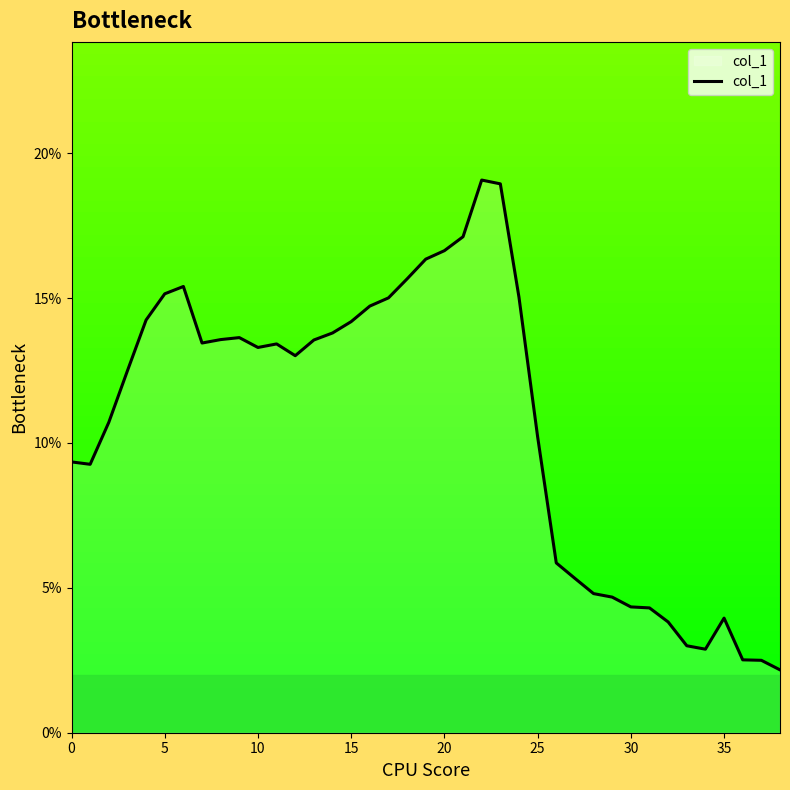

What is the average value?

0.1